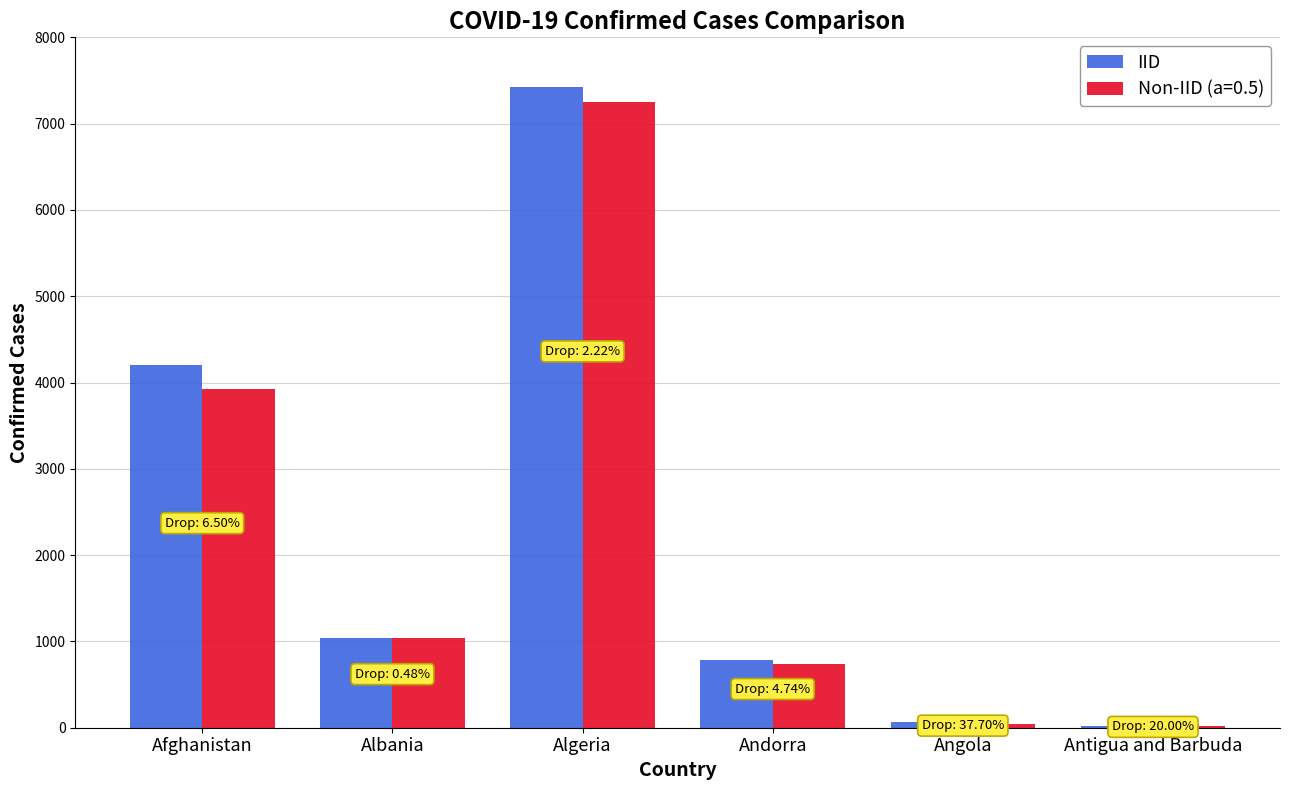

What is the greatest value displayed?

7420